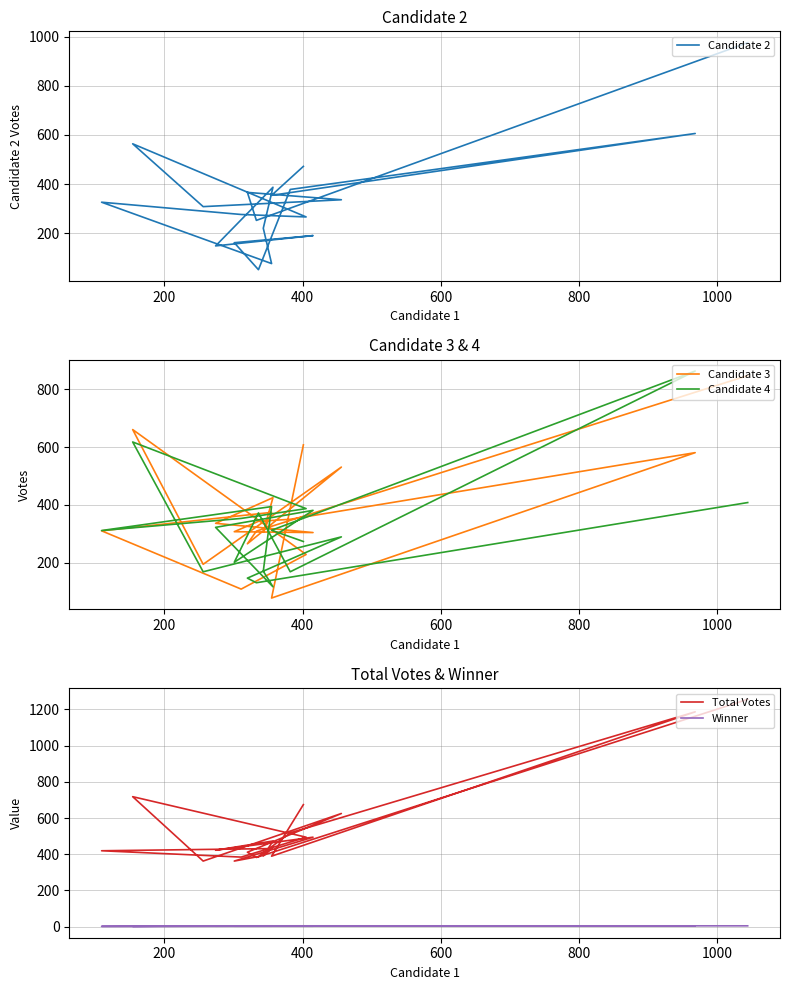

After their last crossing, which series has the higher values: Candidate 3 or Candidate 2?

Candidate 3